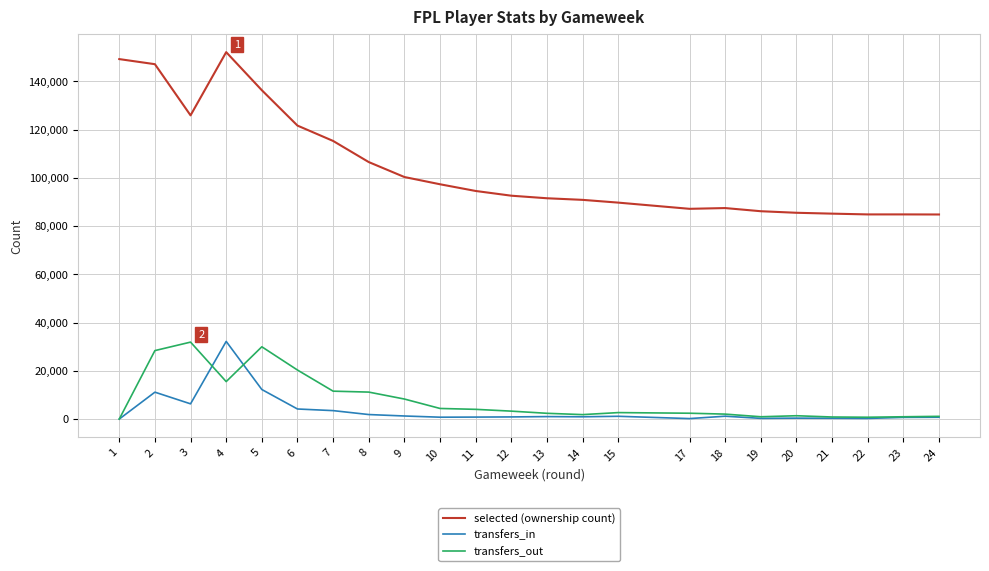

How many lines are shown in the chart?

3